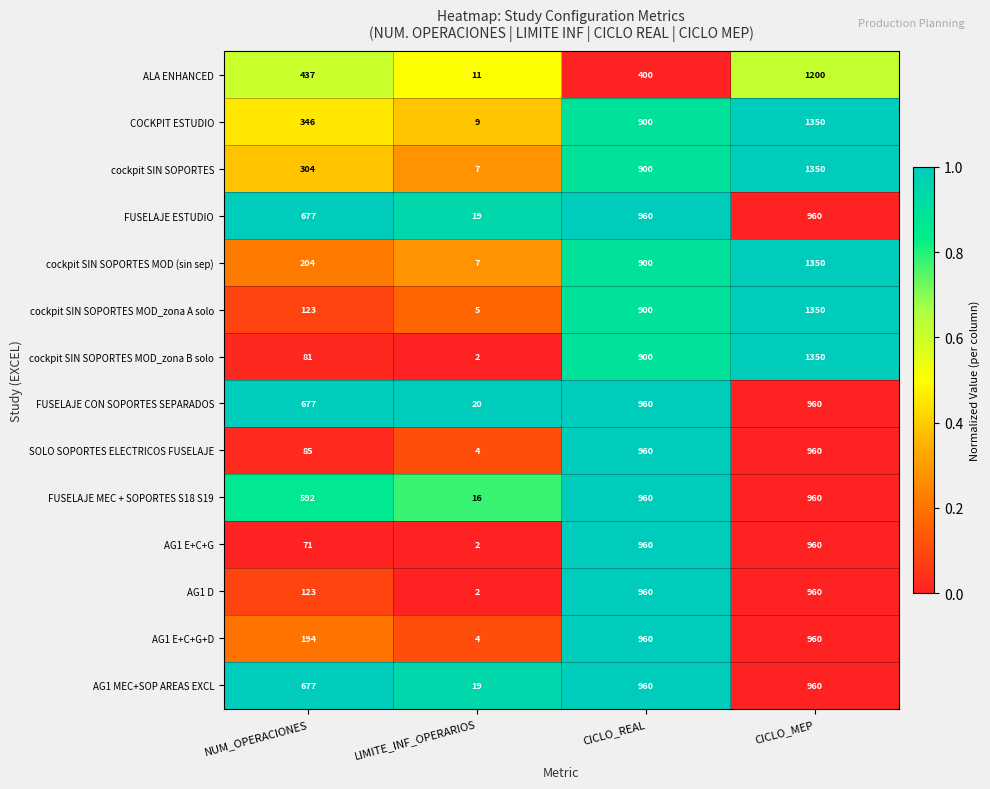

How many FUSELAJE MEC + SOPORTES S18 S19 values are between 592 and 960?

3